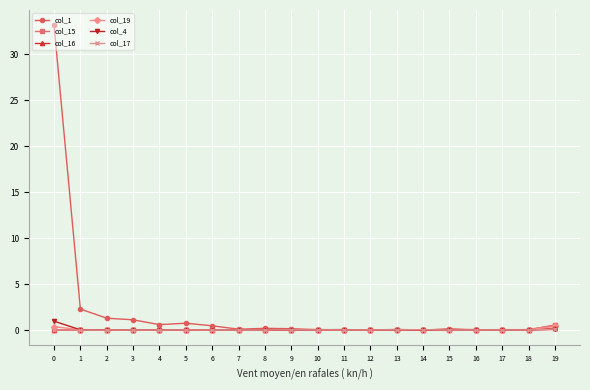

Which series has the largest total across all categories?

col_1